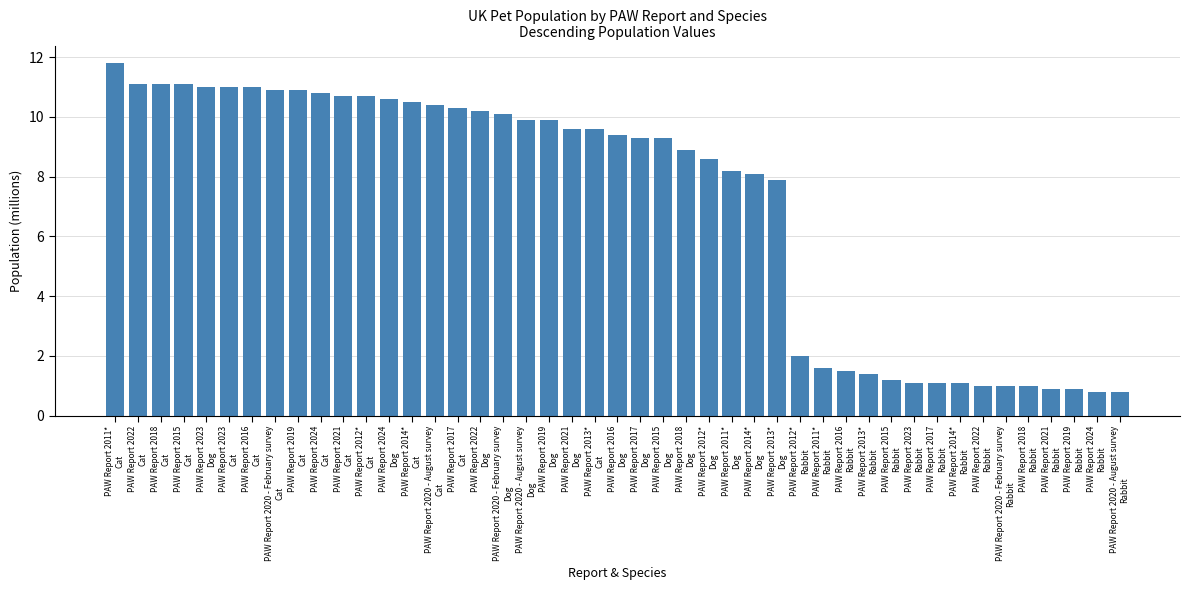

How many bars are there in total?

45